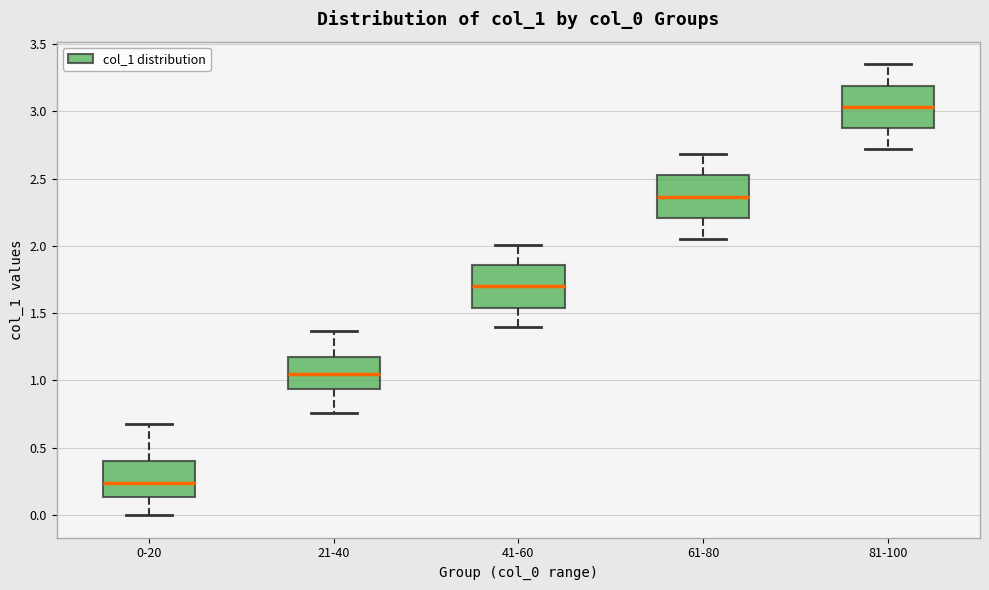

Reading left to right, read every box against the y-axis: the position of its median line, the range the box covers, and the ends of its whiskers. The values are not printed on the chart, so give them approximately, as read against the axis.

0-20: median 0.25, box 0.15 to 0.40, whiskers 0.00 to 0.70
21-40: median 1.05, box 0.95 to 1.20, whiskers 0.75 to 1.35
41-60: median 1.70, box 1.55 to 1.85, whiskers 1.40 to 2.00
61-80: median 2.35, box 2.20 to 2.55, whiskers 2.05 to 2.70
81-100: median 3.05, box 2.85 to 3.20, whiskers 2.70 to 3.35